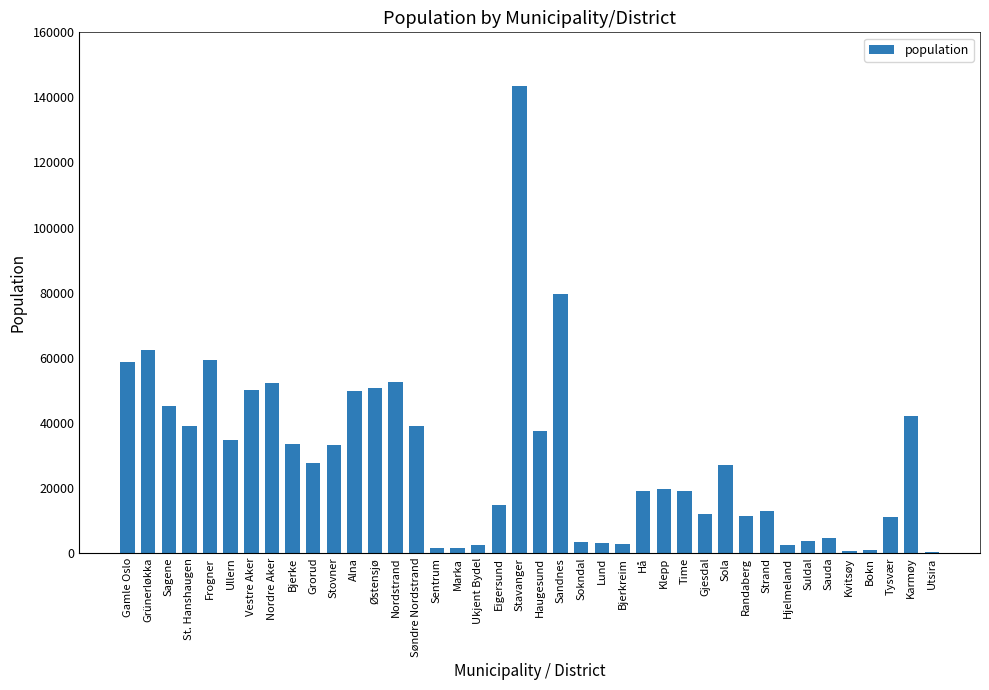

What is the change in value from Nordre Aker to Grorud?

-24620